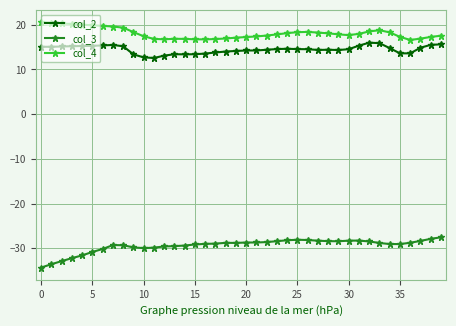

Which series has the largest total across all categories?

col_4